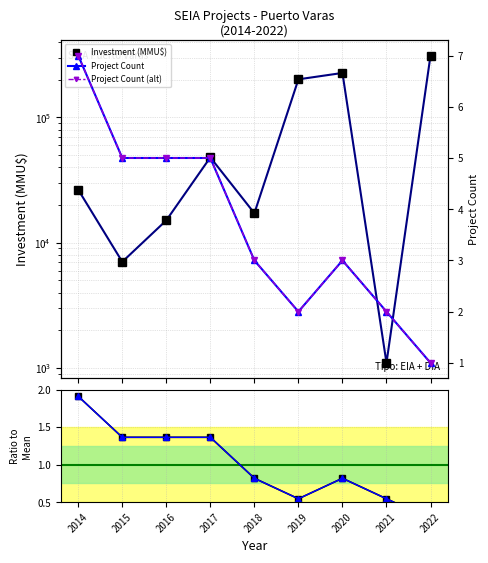

Is the value of Project Count (alt) at 2017 greater than the value of Investment (MMU$) at 2021?

No